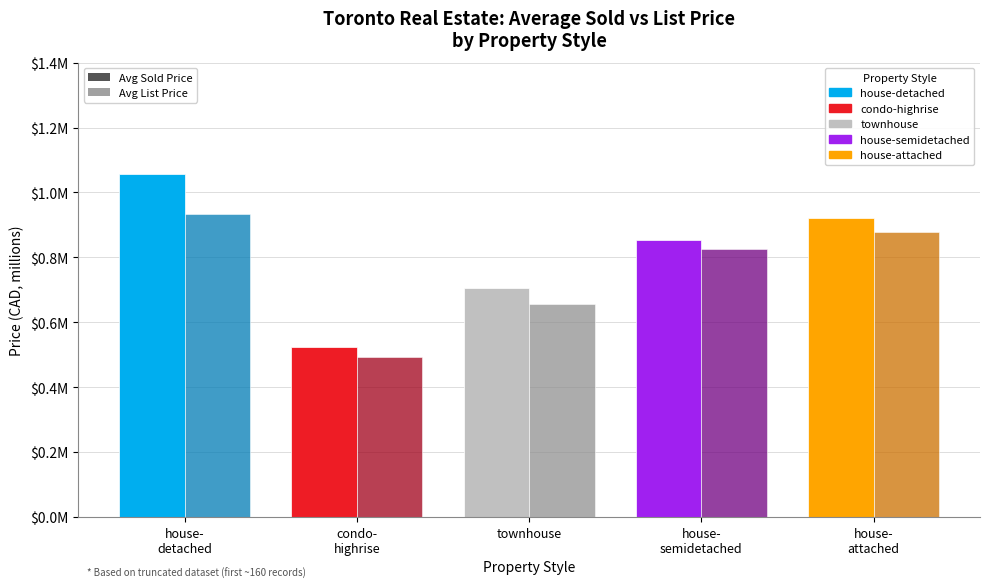

What are all the series names shown in the legend?

Avg Sold Price, Avg List Price